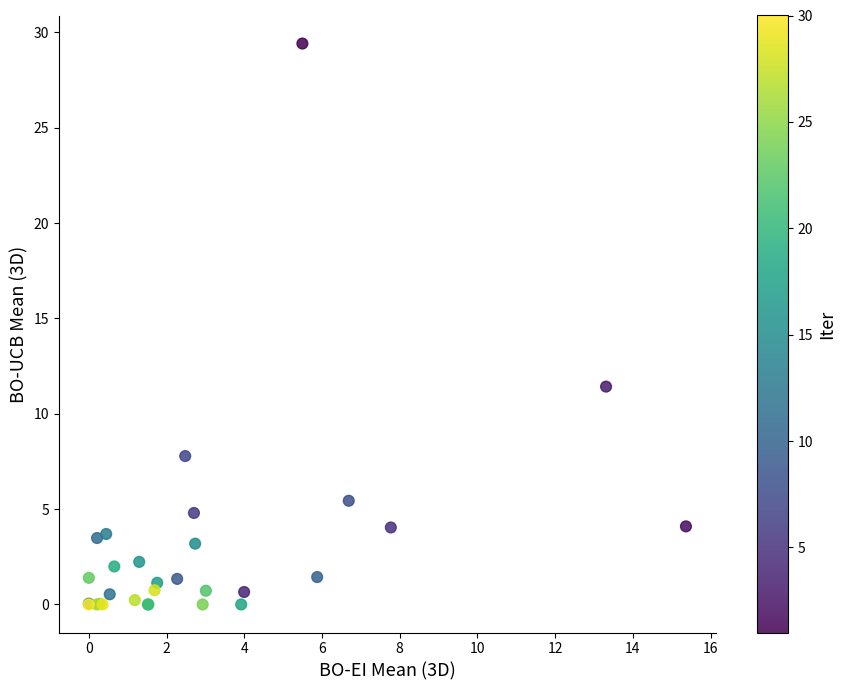

What Y value in the scatter plot is closest to 14?

11.4